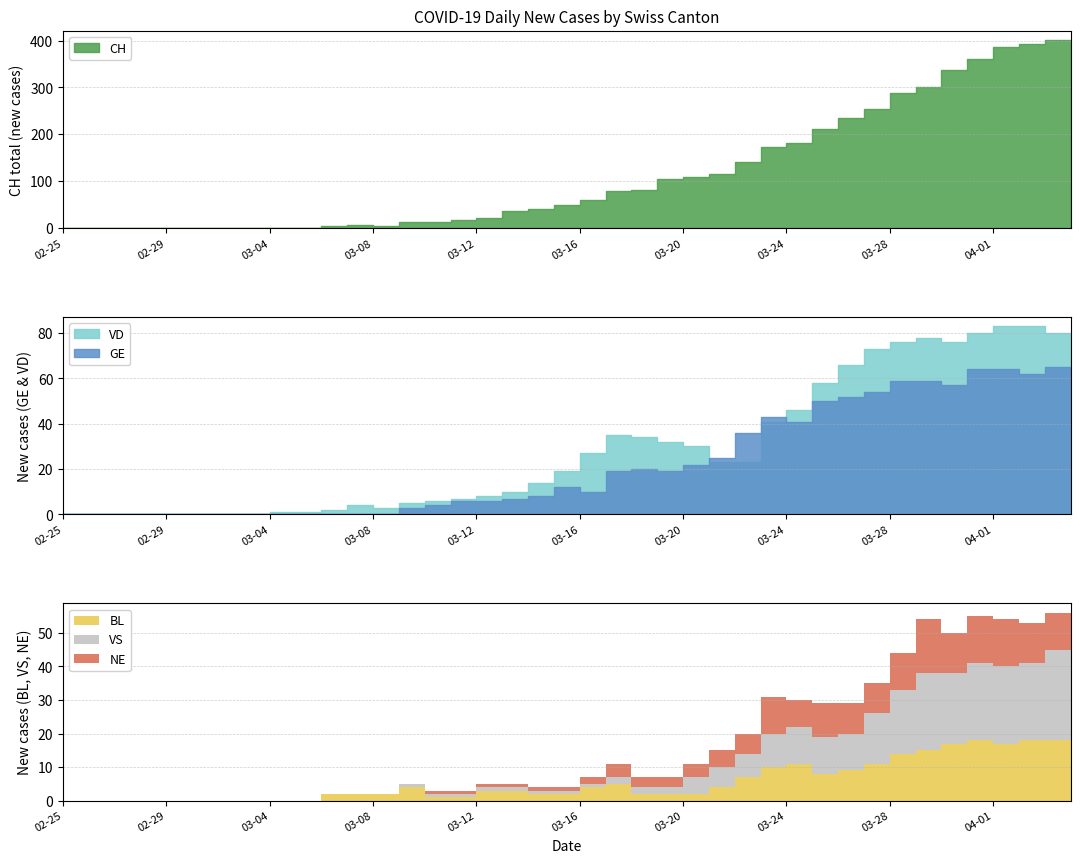

Where does the NE series first go above 2?

2020-03-17